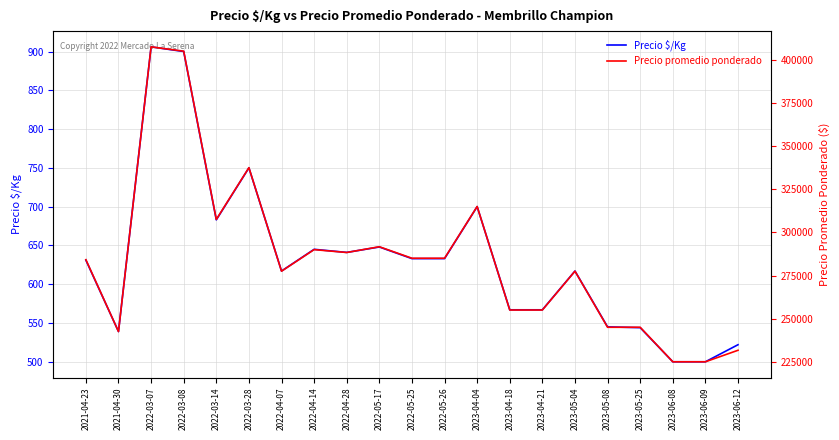

List the series in order of their peak value, highest first.

Precio promedio ponderado, Precio $/Kg